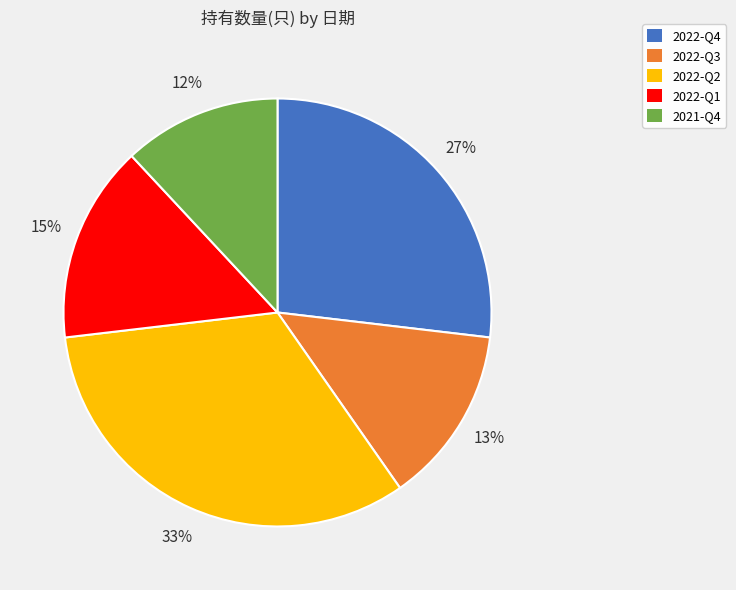

How many segments does this pie chart have?

5